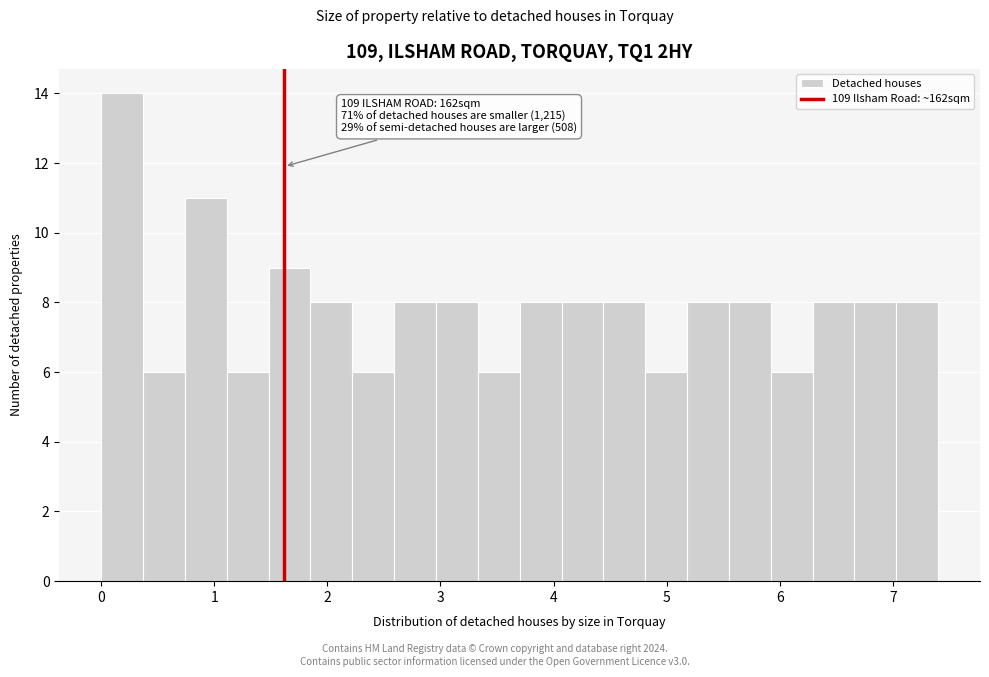

Around what value on the x-axis is the tallest bar? Give the approximate position of its centre, as read against the axis.

0.2